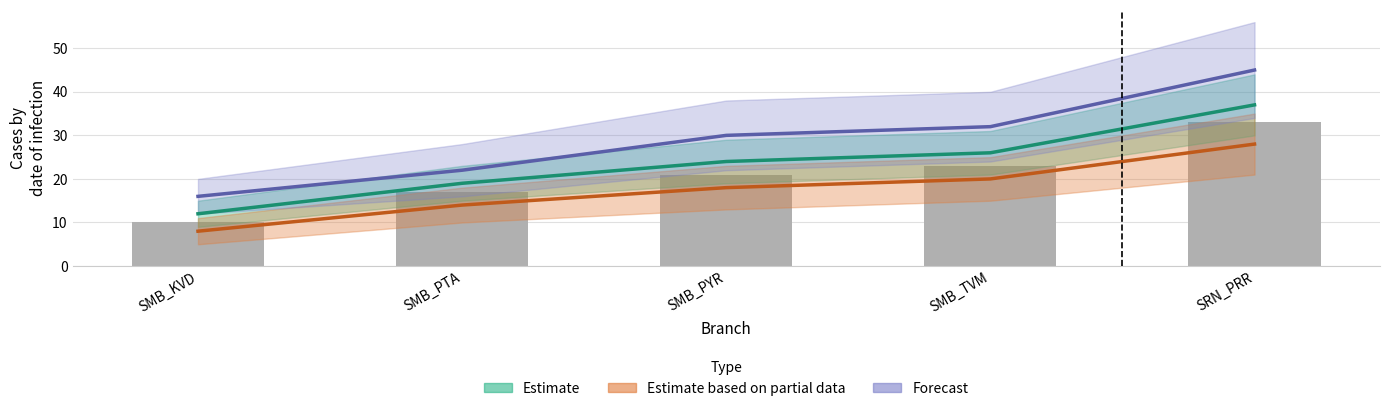

What are all the series names shown in the legend?

Estimate, Estimate based on partial data, Forecast